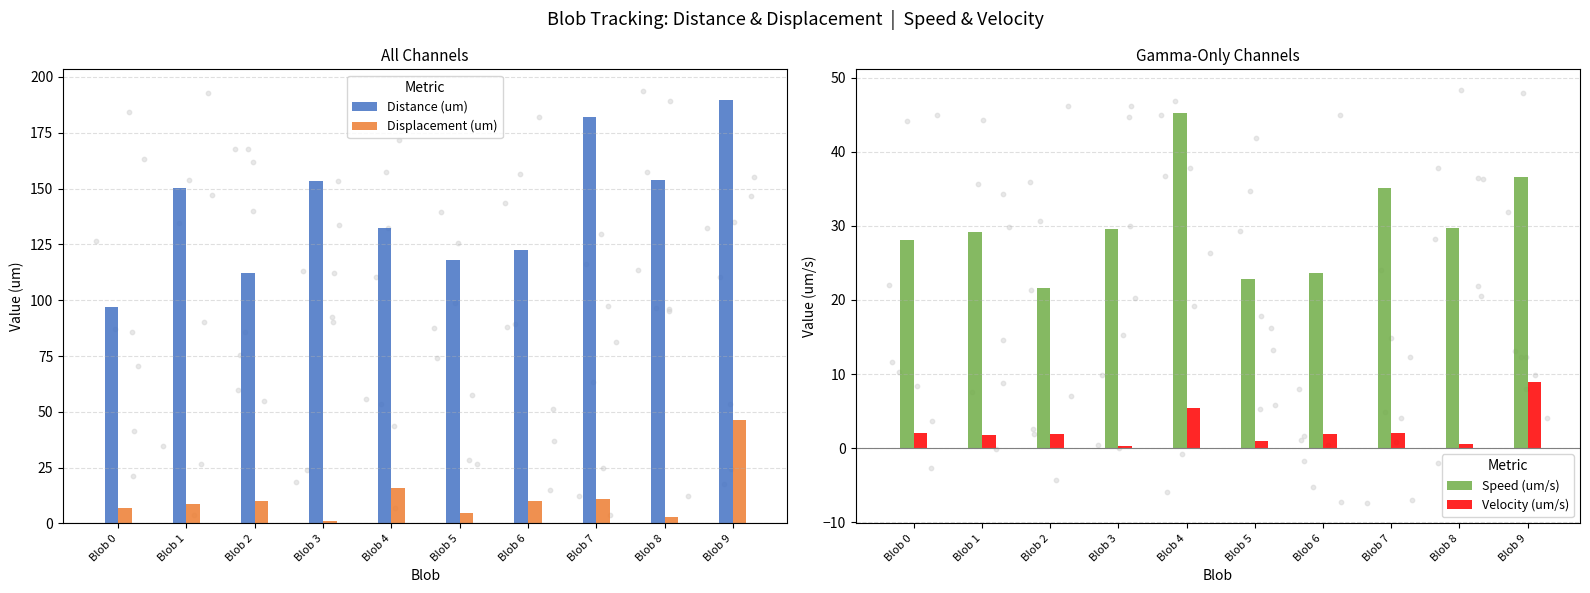

Which series reaches the maximum Y coordinate?

Distance (um)